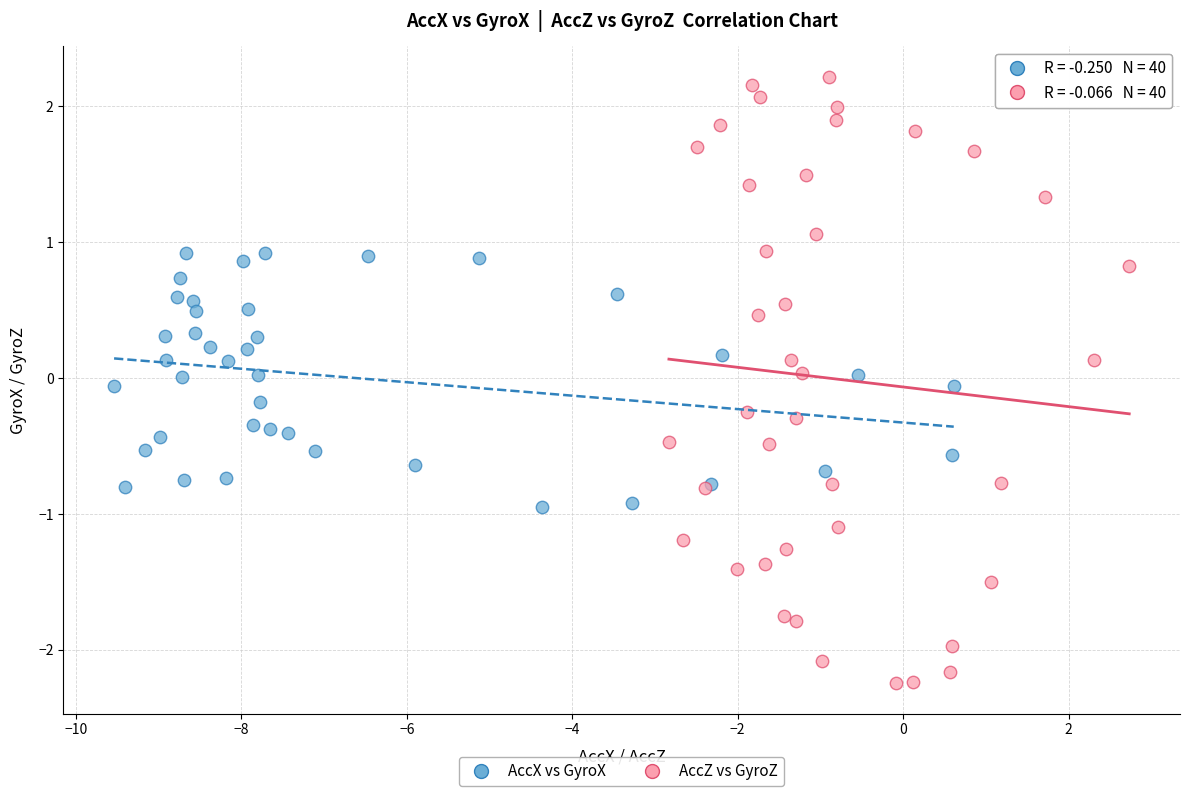

Which series contains the lowest Y value?

AccZ vs GyroZ